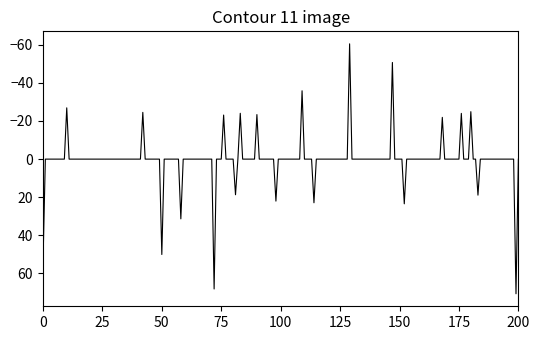

What is the smallest value displayed?

-60.5